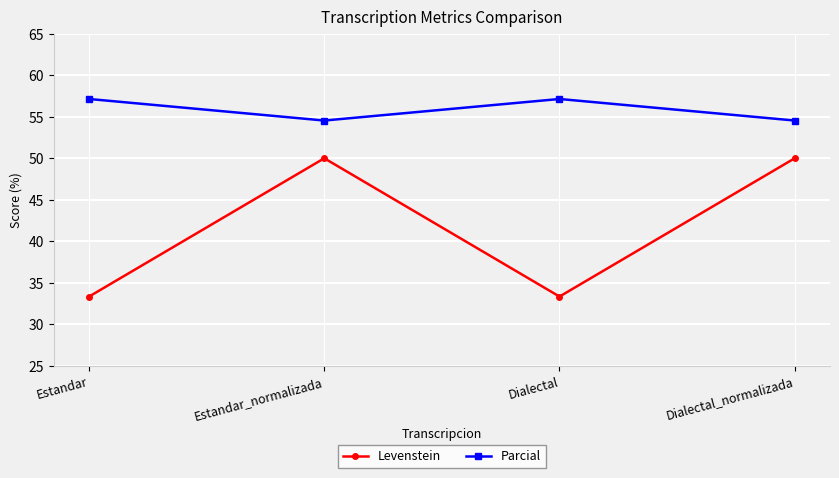

True or false: Parcial has more than 1 interior local peaks.

False